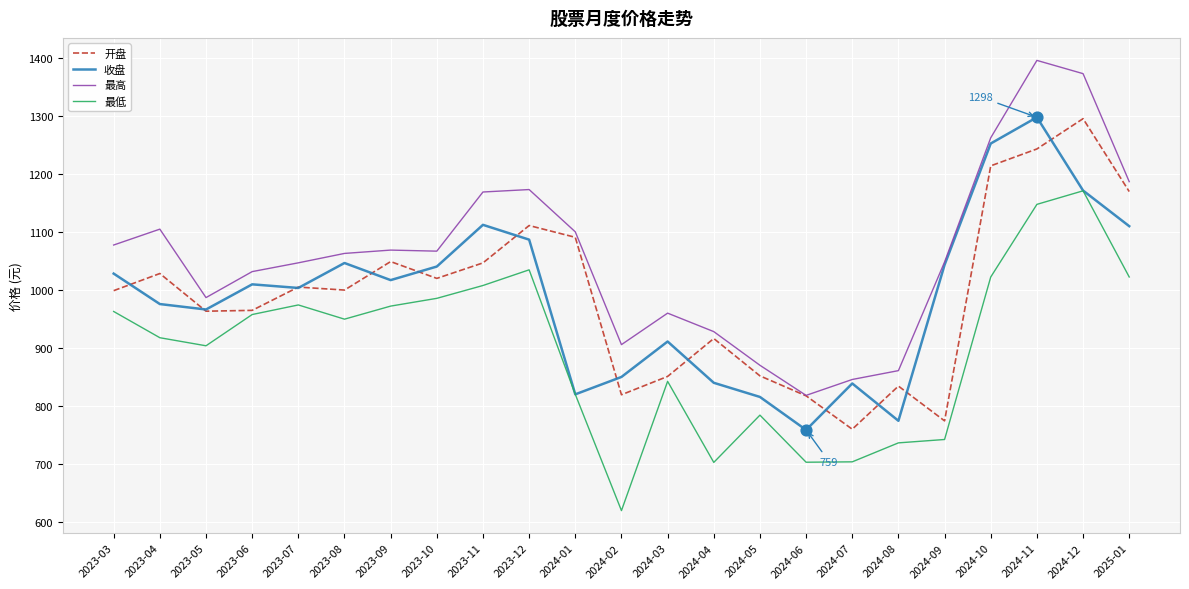

What are all the series names shown in the legend?

开盘, 收盘, 最高, 最低